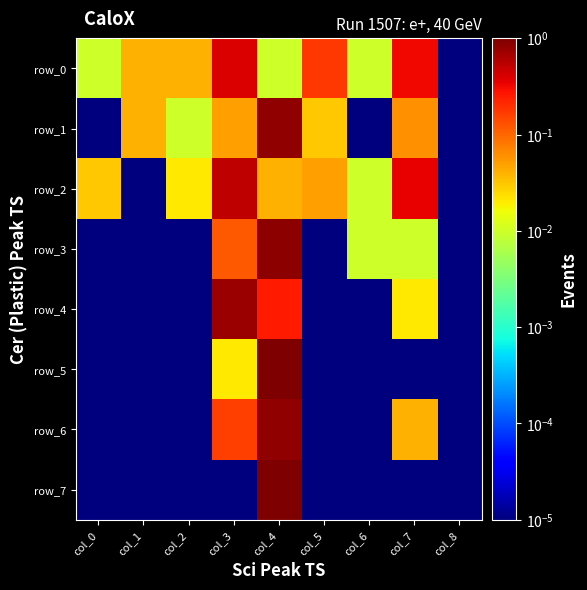

At which label is row_2 closest to 0?

col_1